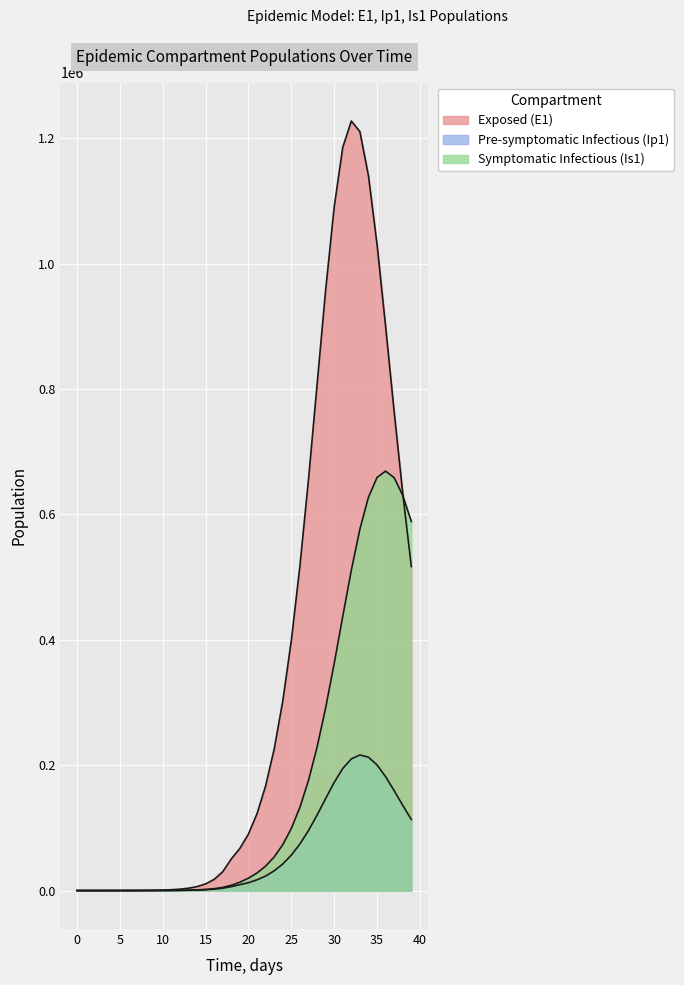

Reading left to right, transcribe all the data shown in this chart.

E1: 0.0	5.5	11.1	19.4	33.0	55.9	94.5	159.7	269.8	456.0	770.7	1302.3	2200.5	3717.4	6278.0	10596.8	17870.5	30091.4	50541.4	67325.6	90233.9	122739.3	166961.8	225749.3	302225.2	399097.6	517544.2	655628.9	806540.6	957471.9	1090388.0	1185620.9	1227687.0	1210703.9	1140268.0	1030731.5	899802.5	763539.3	633613.1	516866.7
Ip1: 0.0	0.4	1.2	2.3	4.0	6.9	11.7	19.7	33.4	56.4	95.3	161.0	272.1	459.7	776.5	1311.1	2212.3	3728.8	6273.0	9377.1	12611.0	17064.7	23197.1	31473.3	42414.0	56547.2	74283.1	95708.0	120308.8	146704.4	172536.1	194708.9	210064.4	216303.3	212725.1	200387.0	181626.2	159259.2	135861.5	113361.0
Is1: 5.0	4.1	4.0	4.8	6.6	10.1	16.3	27.0	45.1	75.8	127.8	215.7	364.4	615.5	1039.8	1756.4	2965.5	5003.9	8434.1	13348.7	19802.2	28057.6	38976.1	53603.4	73166.9	99065.5	132784.1	175680.8	228611.7	291398.8	362250.6	437373.5	511086.0	576628.4	627533.5	659070.3	669186.9	658638.1	630395.3	588700.2